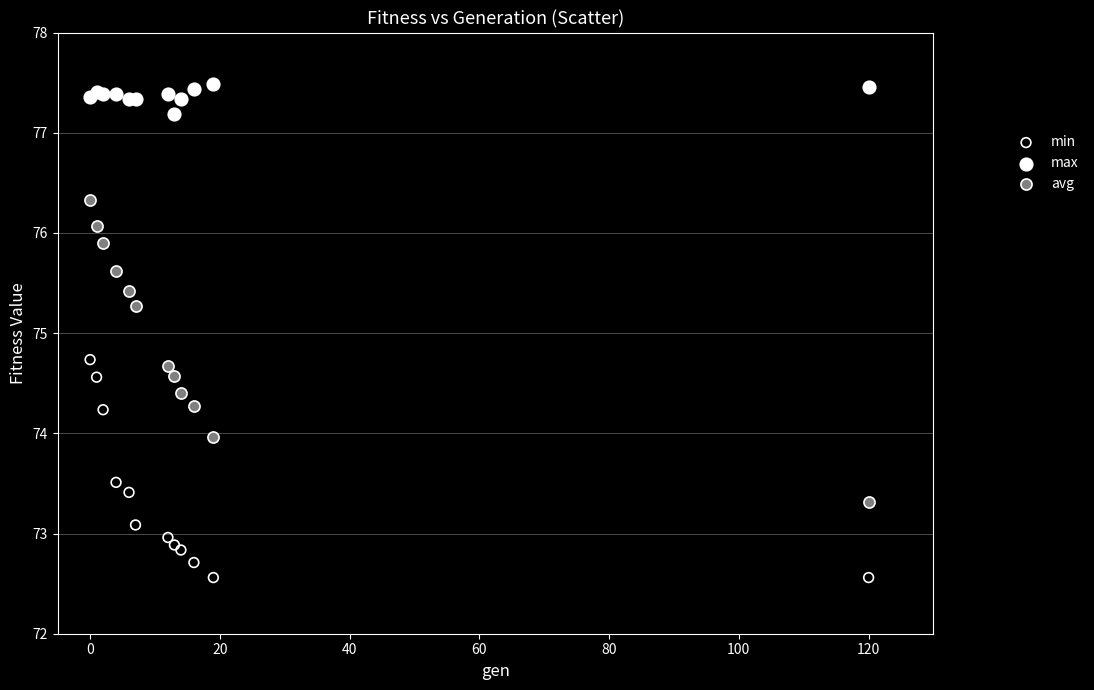

Which series contains the lowest Y value?

min